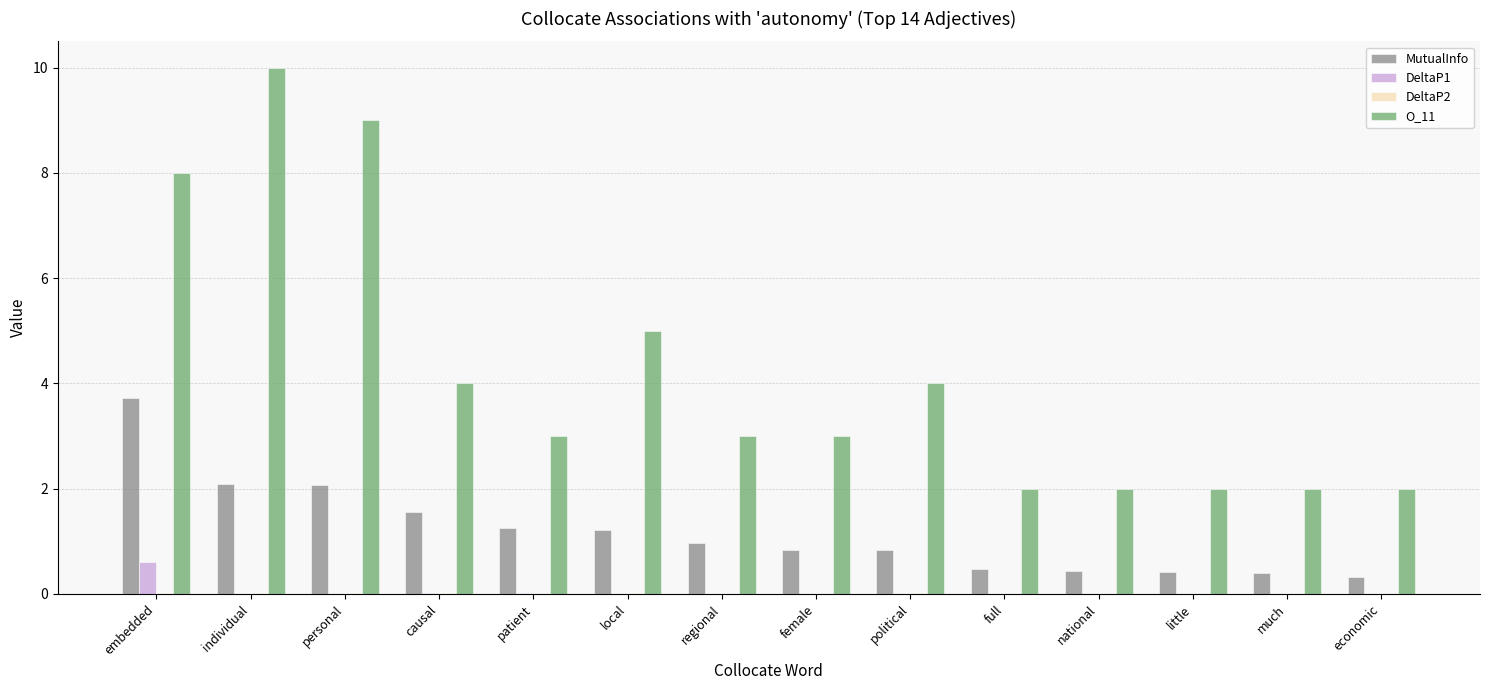

At which category does the chart reach its peak across all series?

individual